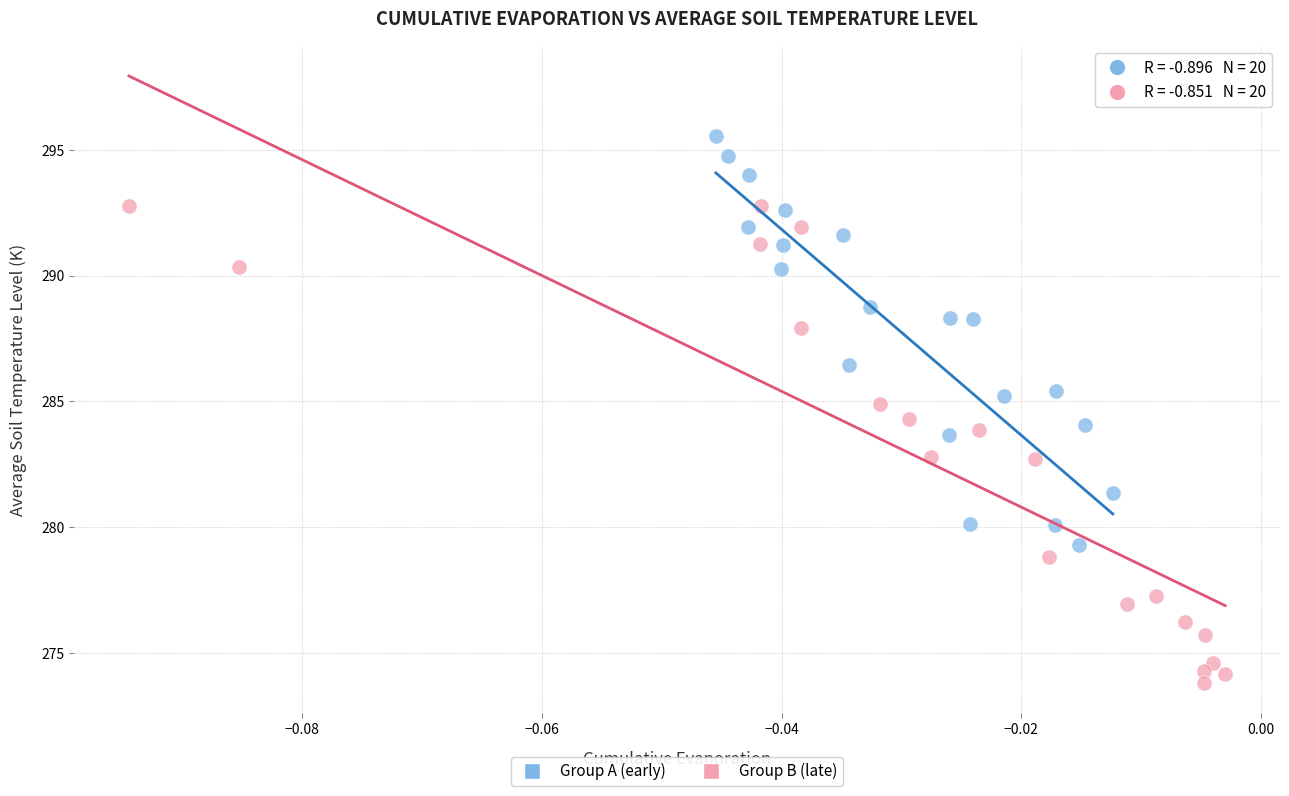

What are all the series names shown in the legend?

Group A (early), Group B (late)